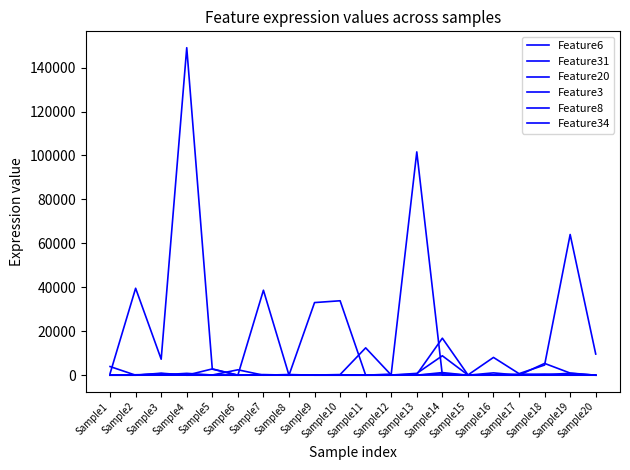

What is the difference between the second highest and second lowest values in the Feature20 series?

33872